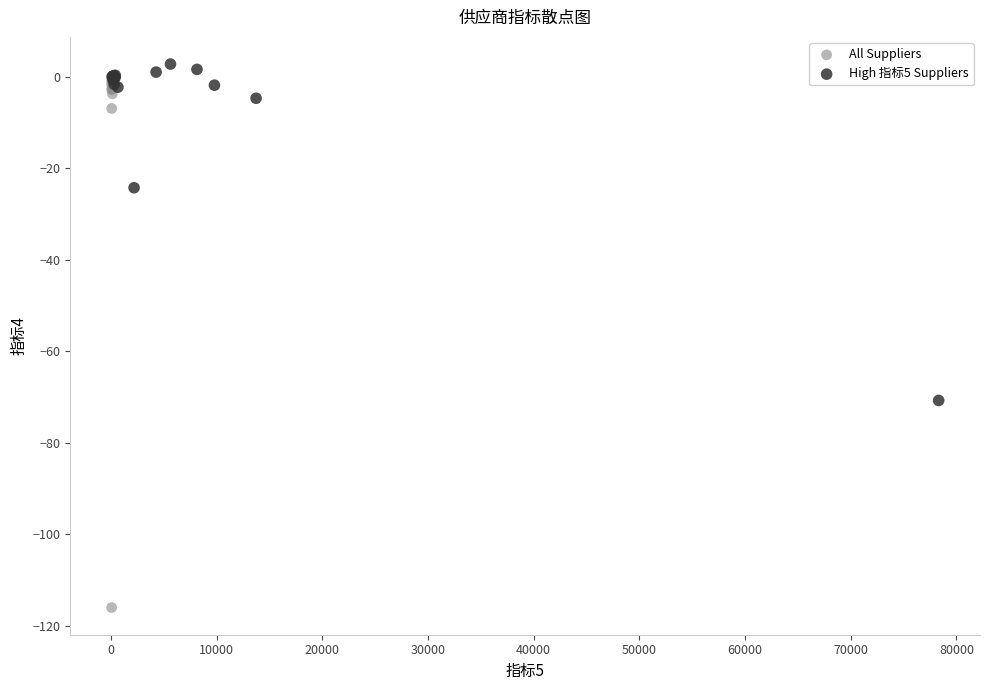

Which series has the widest spread of Y values?

All Suppliers